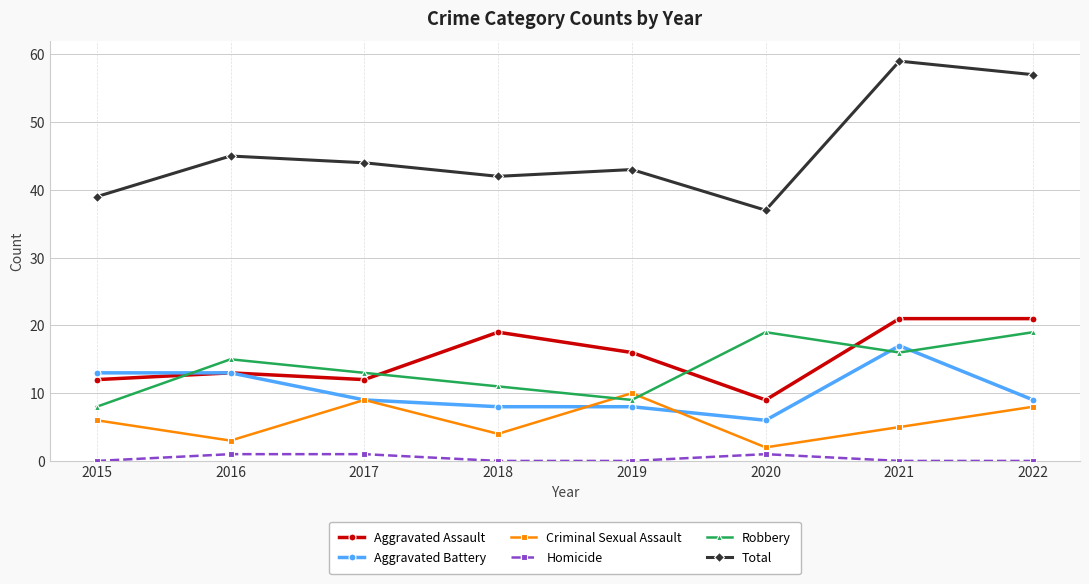

Does the chart display data point markers on the line(s)?

Yes